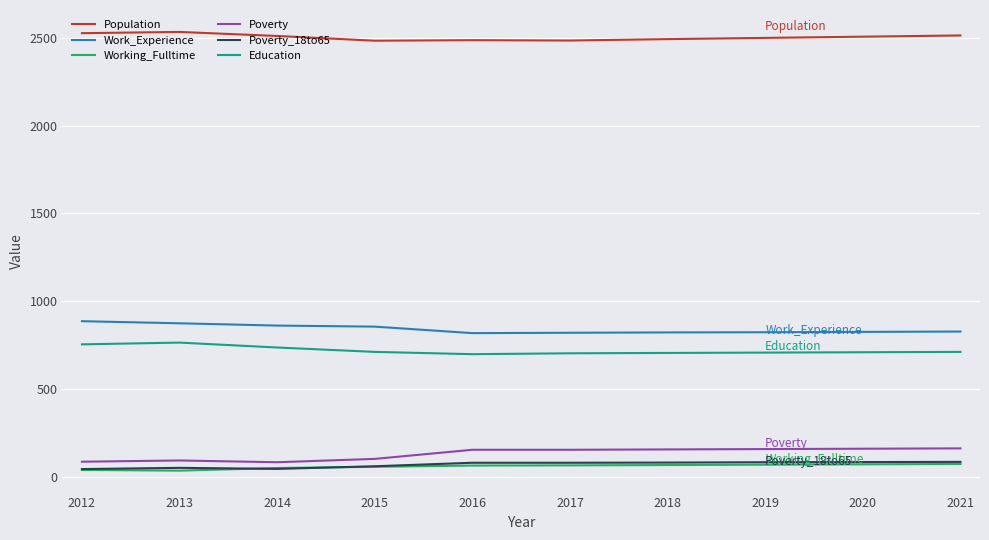

What is the approximate value of Population at 2019, to the nearest 5?

2500